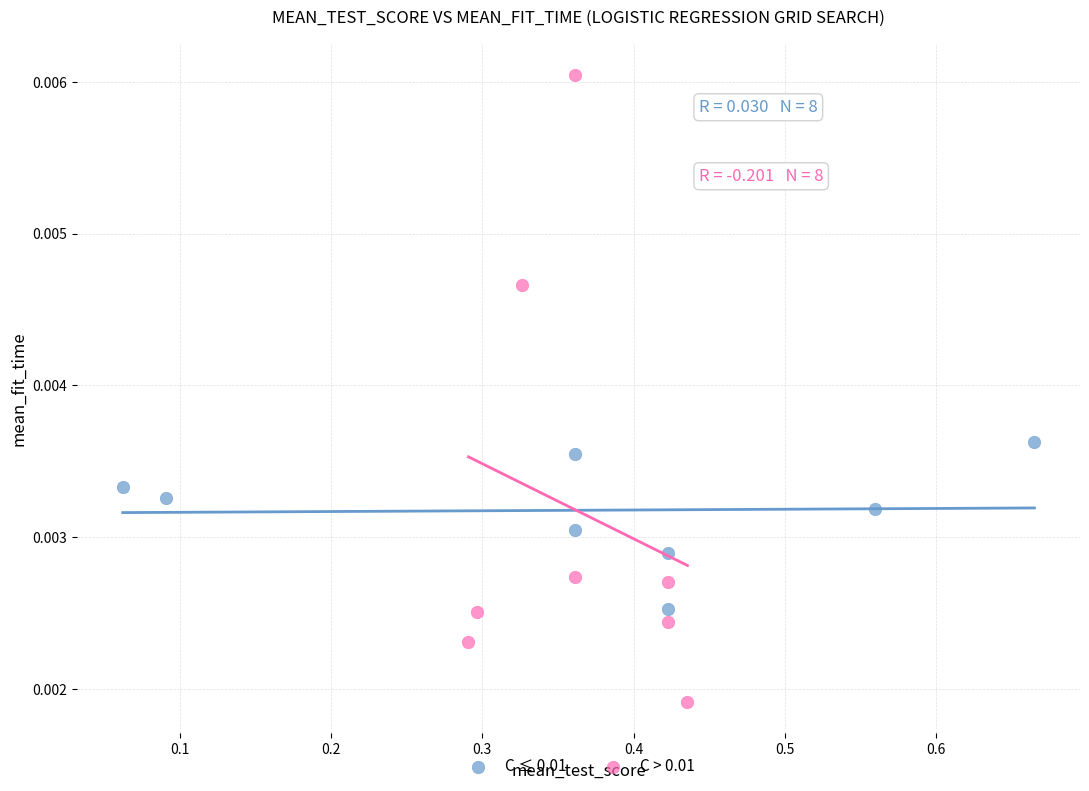

Which series contains the highest Y value?

C > 0.01